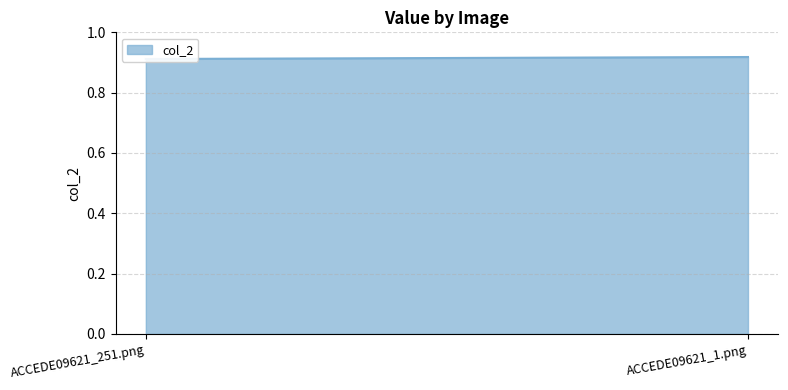

List the labels in order of value, largest first.

ACCEDE09621_1.png, ACCEDE09621_251.png